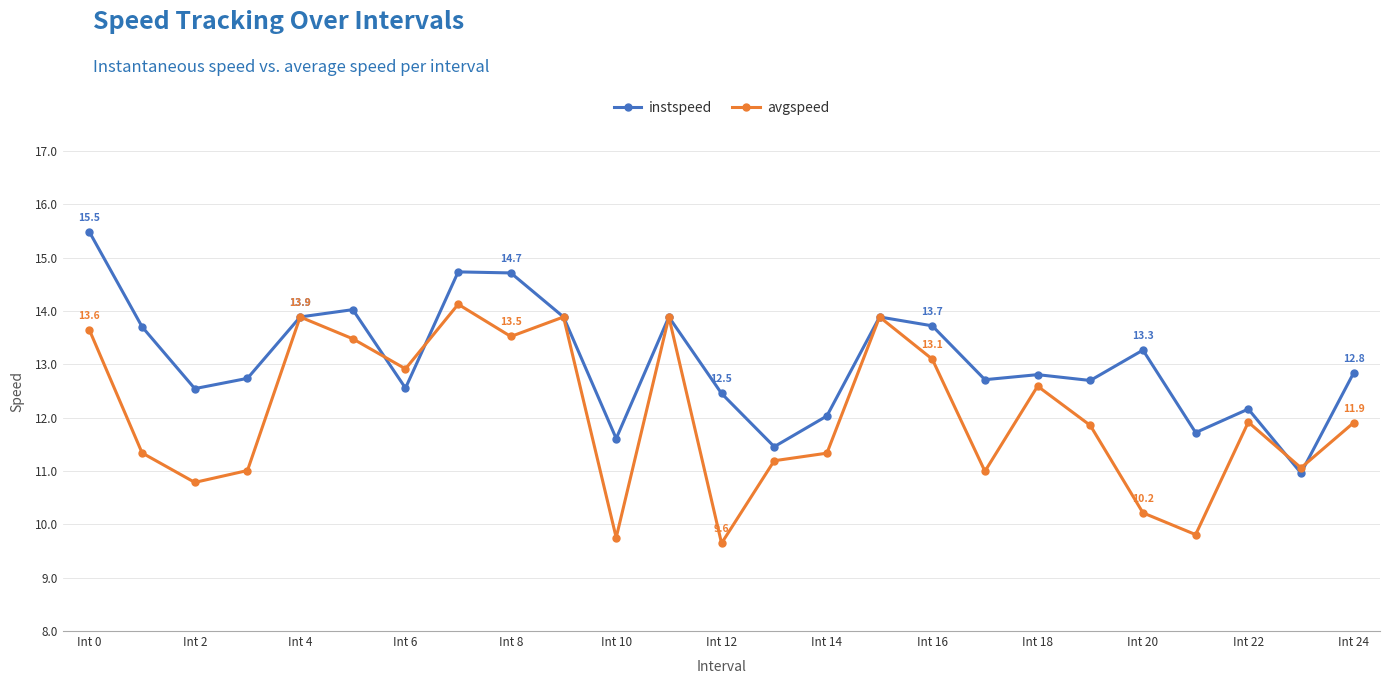

Which series has the largest total across all categories?

instspeed